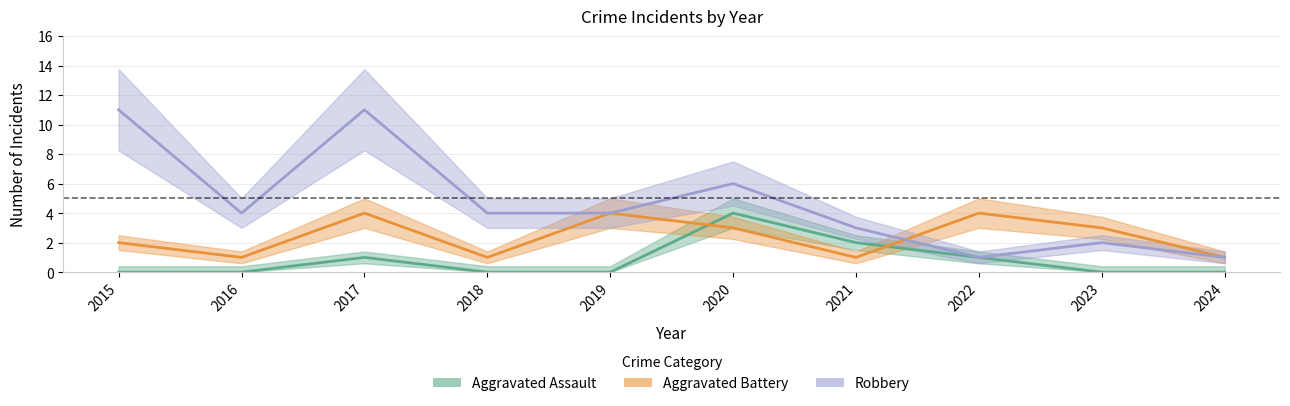

True or false: Robbery and Aggravated Battery intersect in this chart.

True